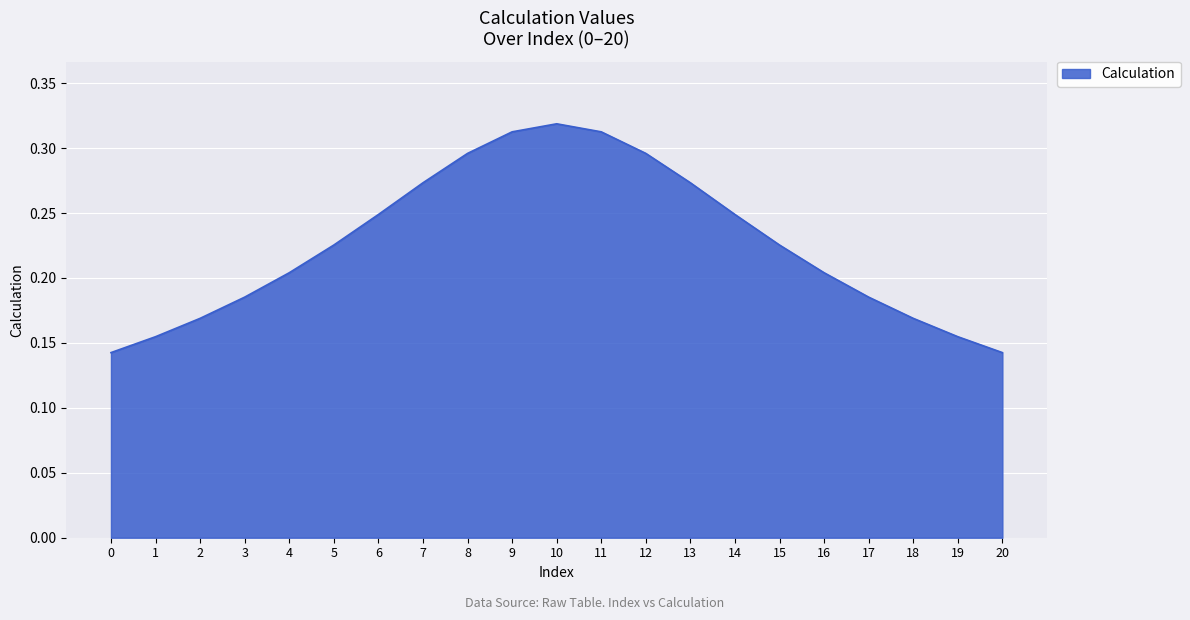

Is it true that the value at 4 is 0.3?

False